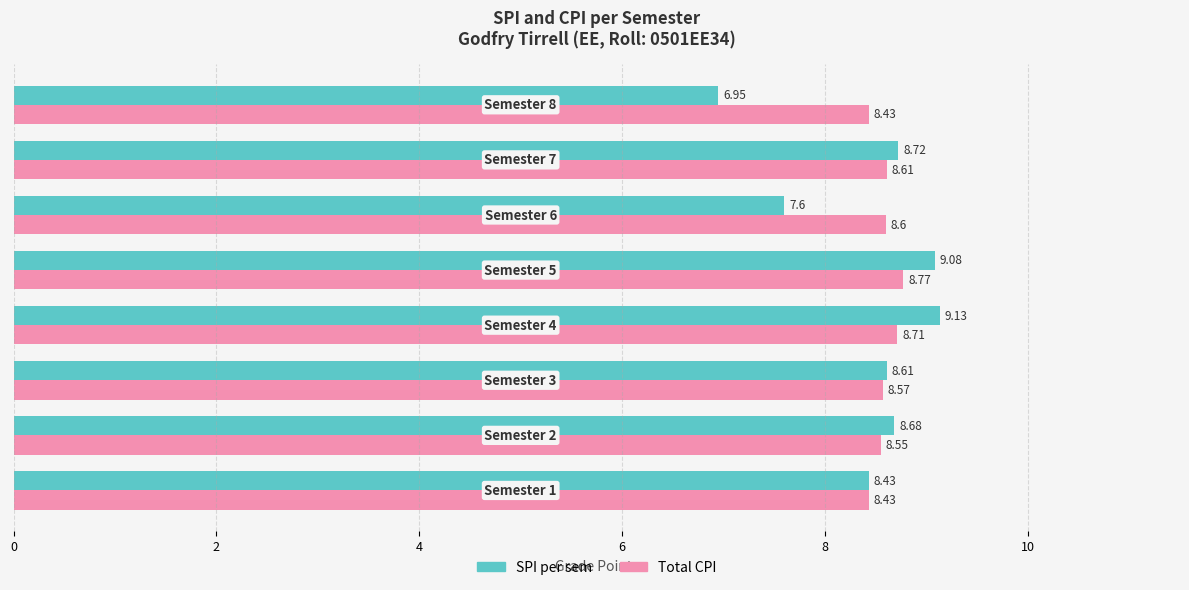

What is the sum of all SPI per sem values?

67.2